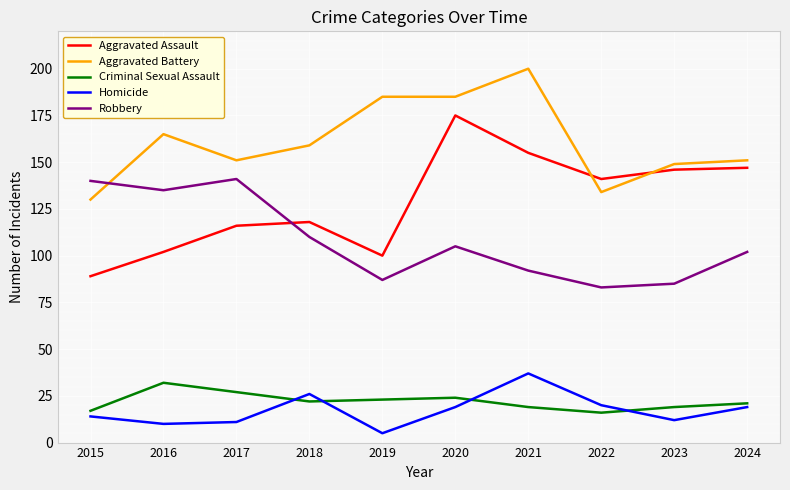

At how many categories does at least one series exceed 93?

10